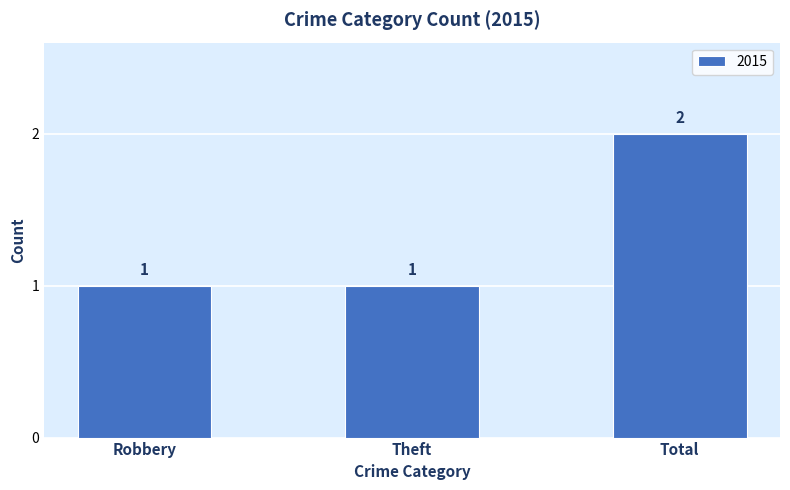

The chart shows a value of 0 at Theft. True or false?

False